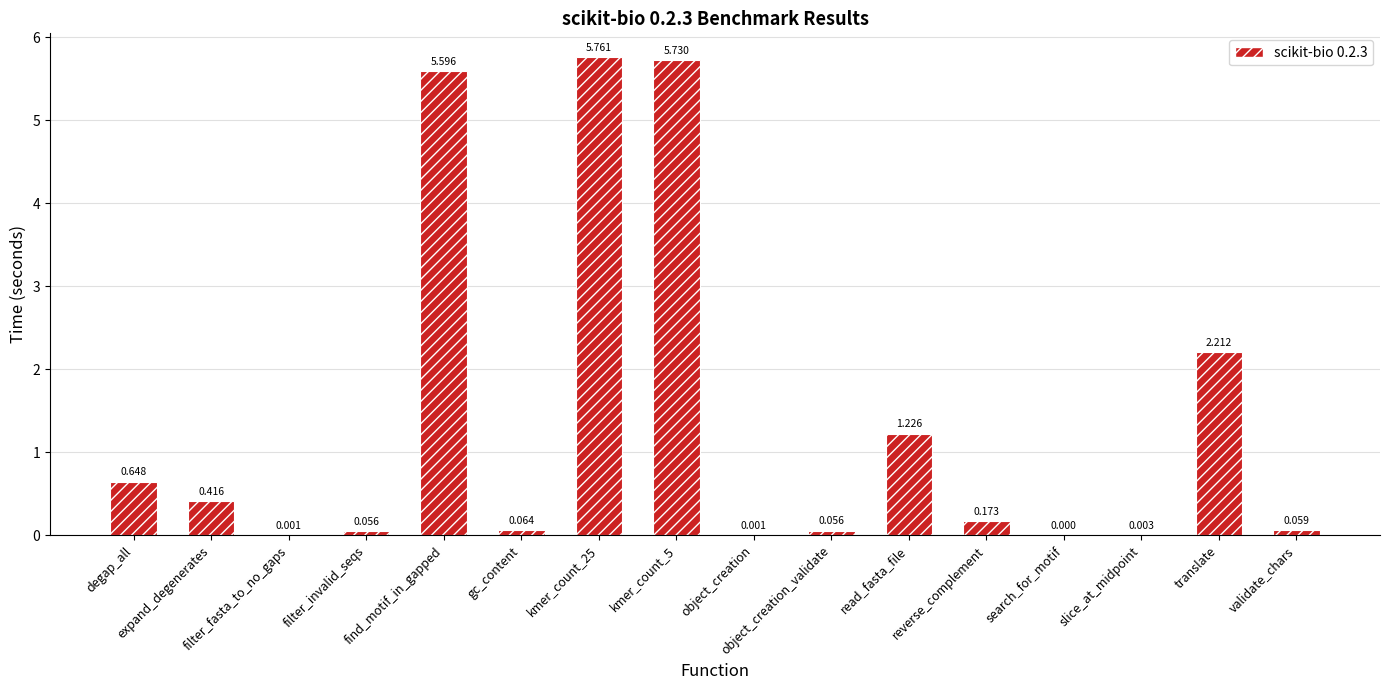

Reading right to left, what are all the values shown in this chart?

validate_chars=0.1	translate=2.2	slice_at_midpoint=0.0	search_for_motif=0.0	reverse_complement=0.2	read_fasta_file=1.2	object_creation_validate=0.1	object_creation=0.0	kmer_count_5=5.7	kmer_count_25=5.8	gc_content=0.1	find_motif_in_gapped=5.6	filter_invalid_seqs=0.1	filter_fasta_to_no_gaps=0.0	expand_degenerates=0.4	degap_all=0.6